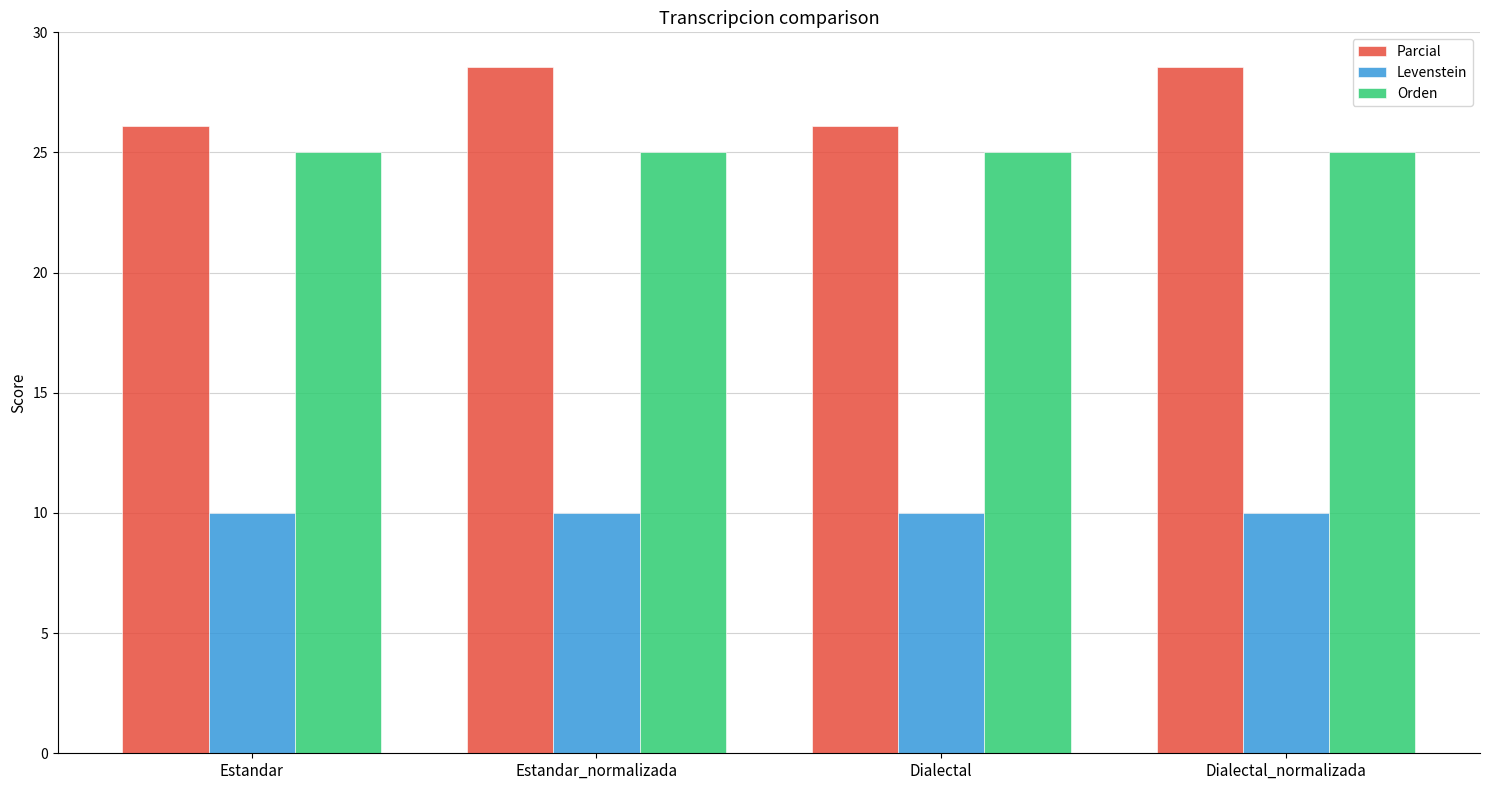

Rank the series at Estandar_normalizada from lowest to highest value.

Levenstein, Orden, Parcial